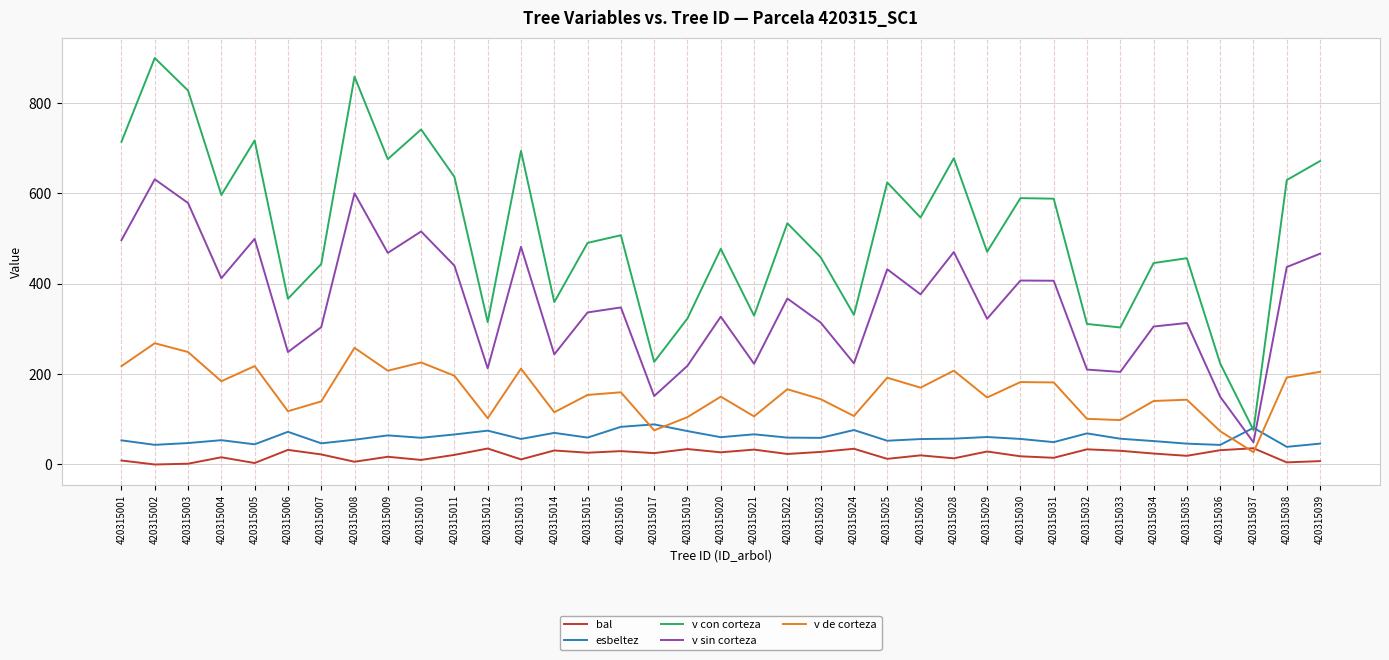

Between 420315022 and 420315032, which series saw the biggest shift?

v con corteza